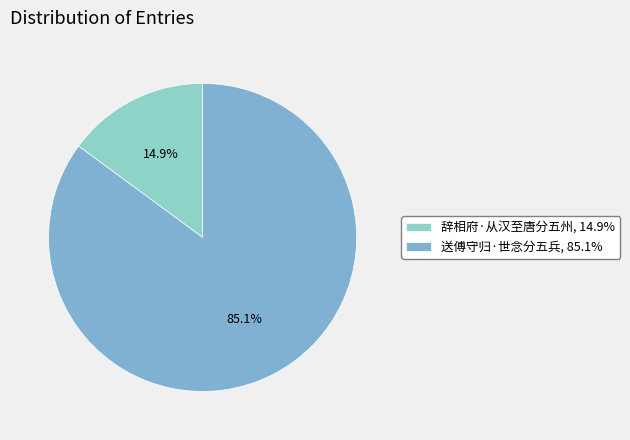

What is the ratio of the value at 辞相府·从汉至唐分五州 to the value at 送傅守归·世念分五兵?

0.2